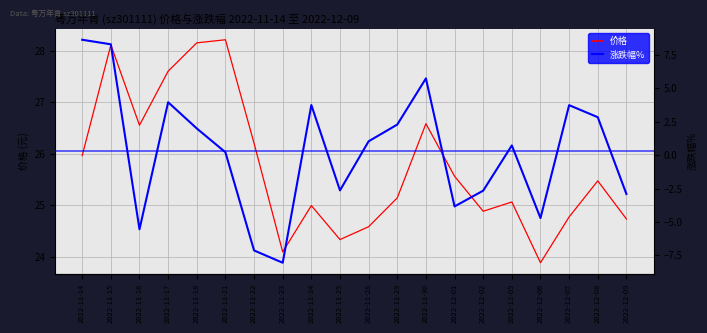

What is the difference between the maximum and minimum values in the 涨跌幅% series?

16.7